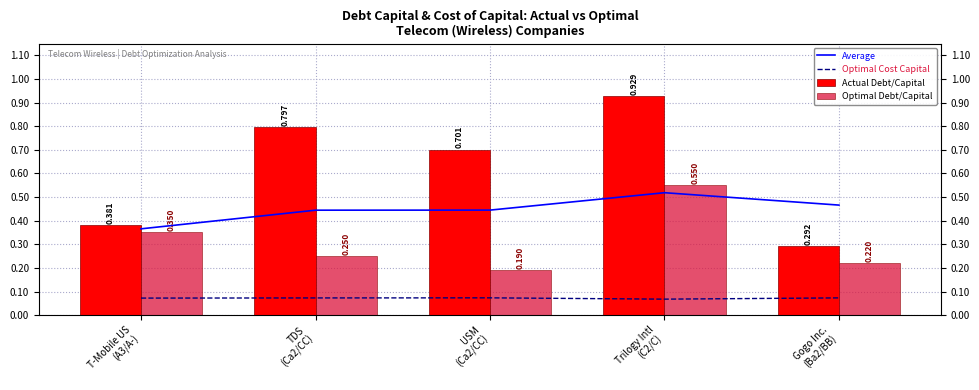

What value does the Average series have at USM
(Ca2/CC)?

0.4